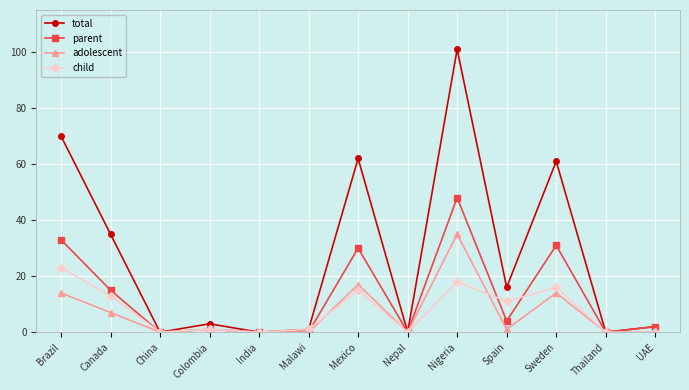

What is the difference between the adolescent values at Sweden and India?

14